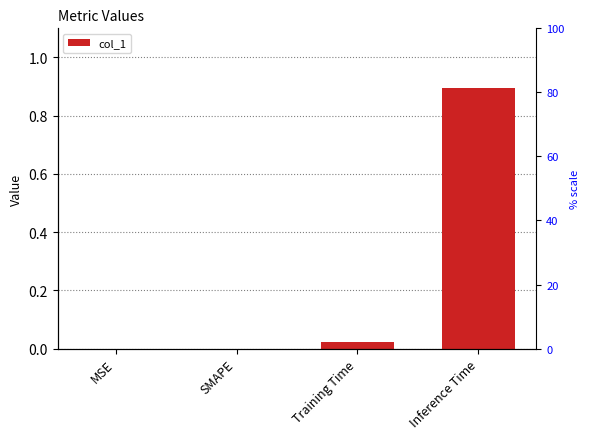

Between SMAPE and Training Time, which is larger?

Training Time